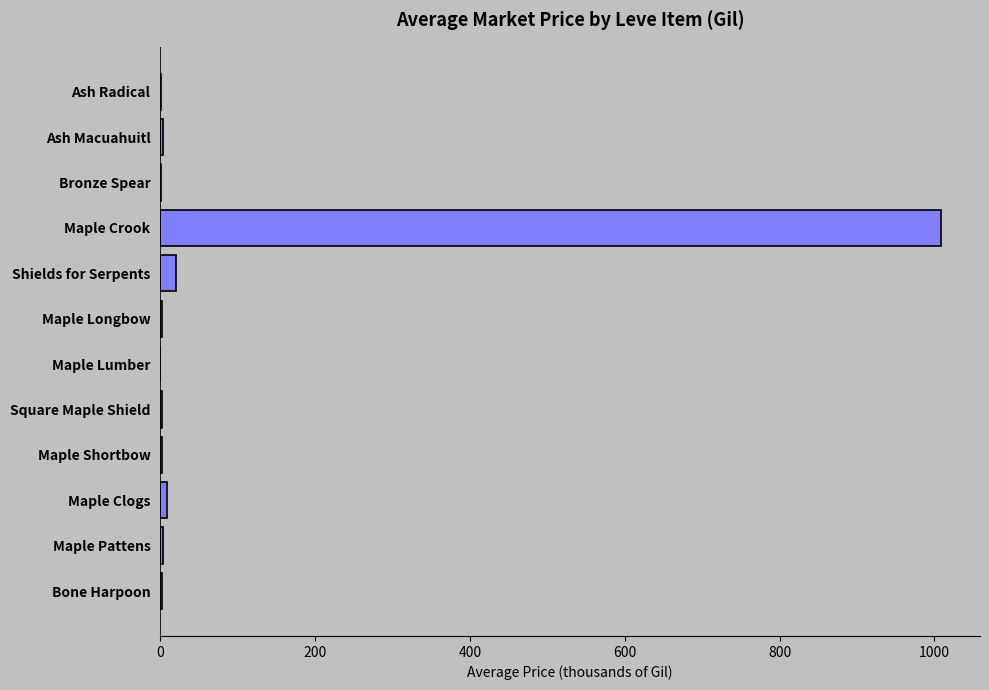

Read the value at Maple Crook.

1008.5